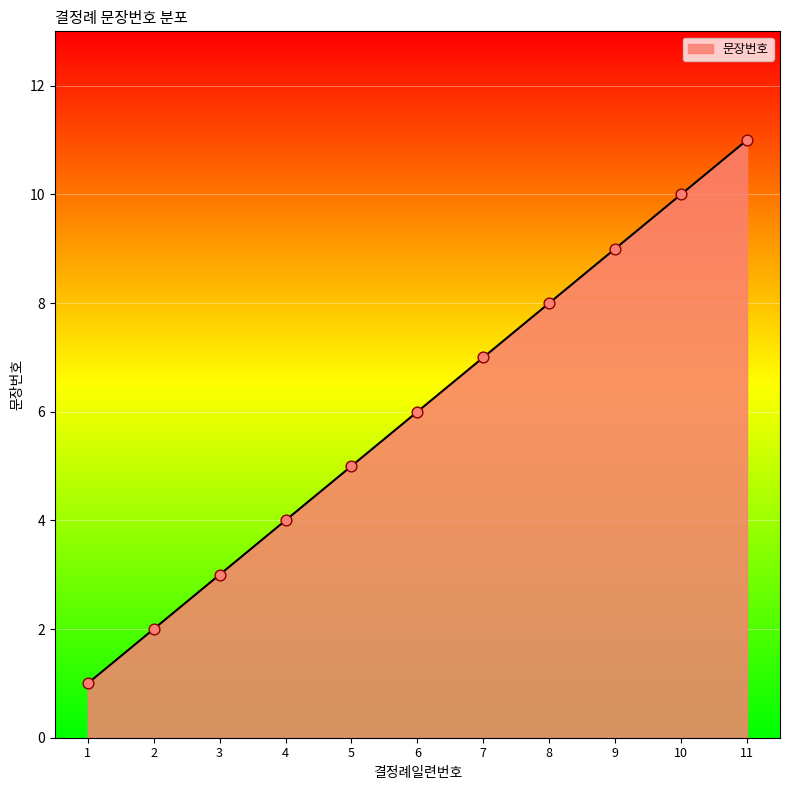

Between 11 and 4, which is larger?

11